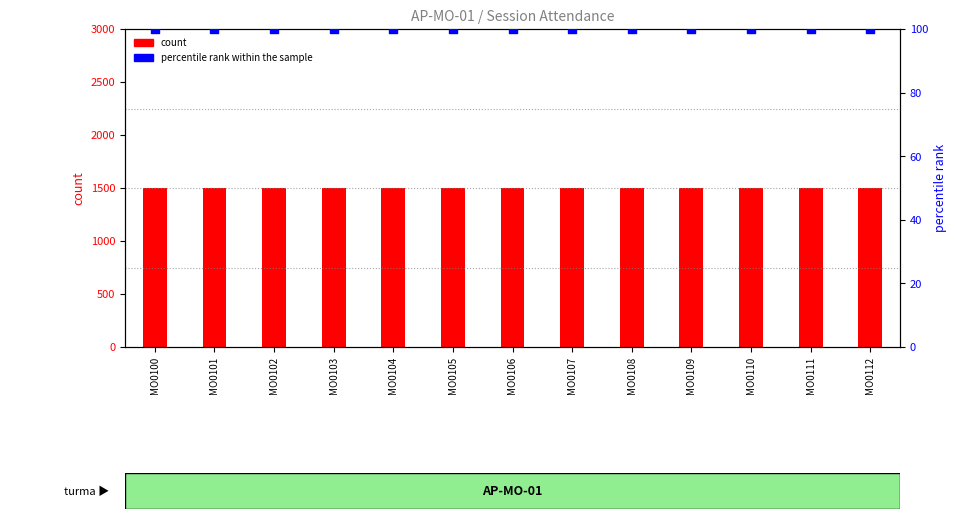

What are all the series names shown in the legend?

count, percentile rank within the sample